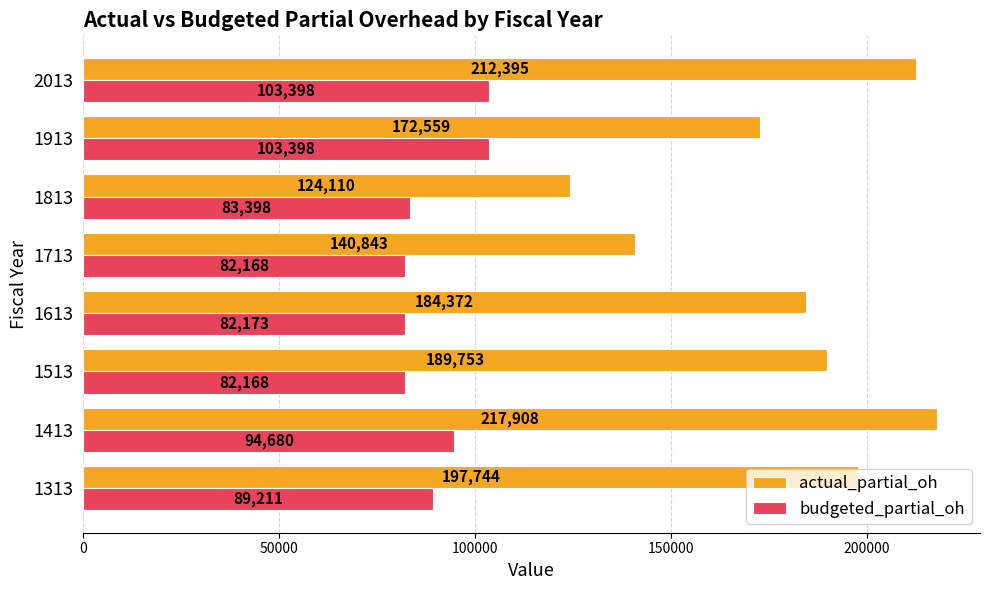

Which series has the widest spread of values?

actual_partial_oh